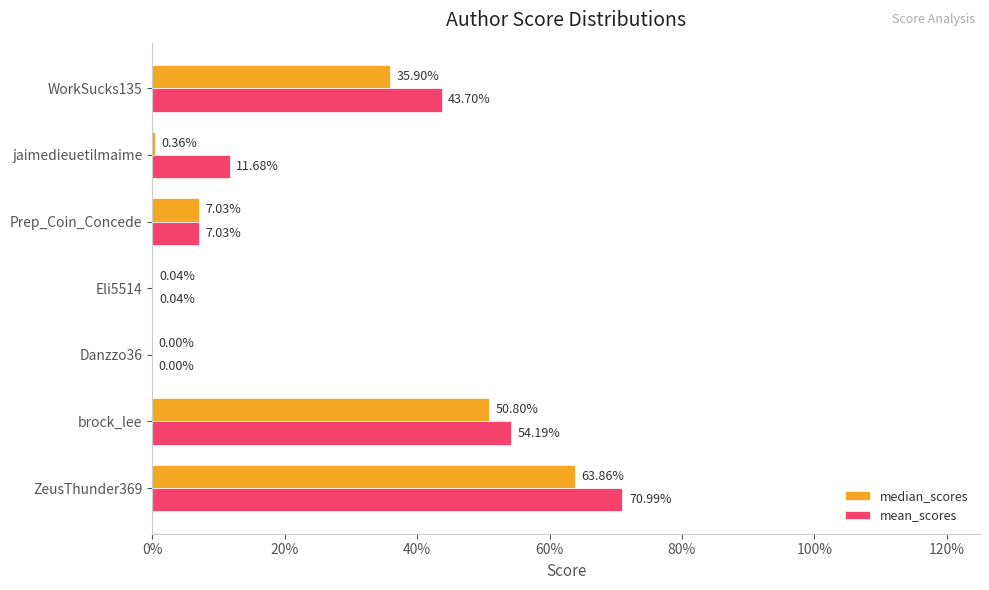

What are all the series names shown in the legend?

median_scores, mean_scores